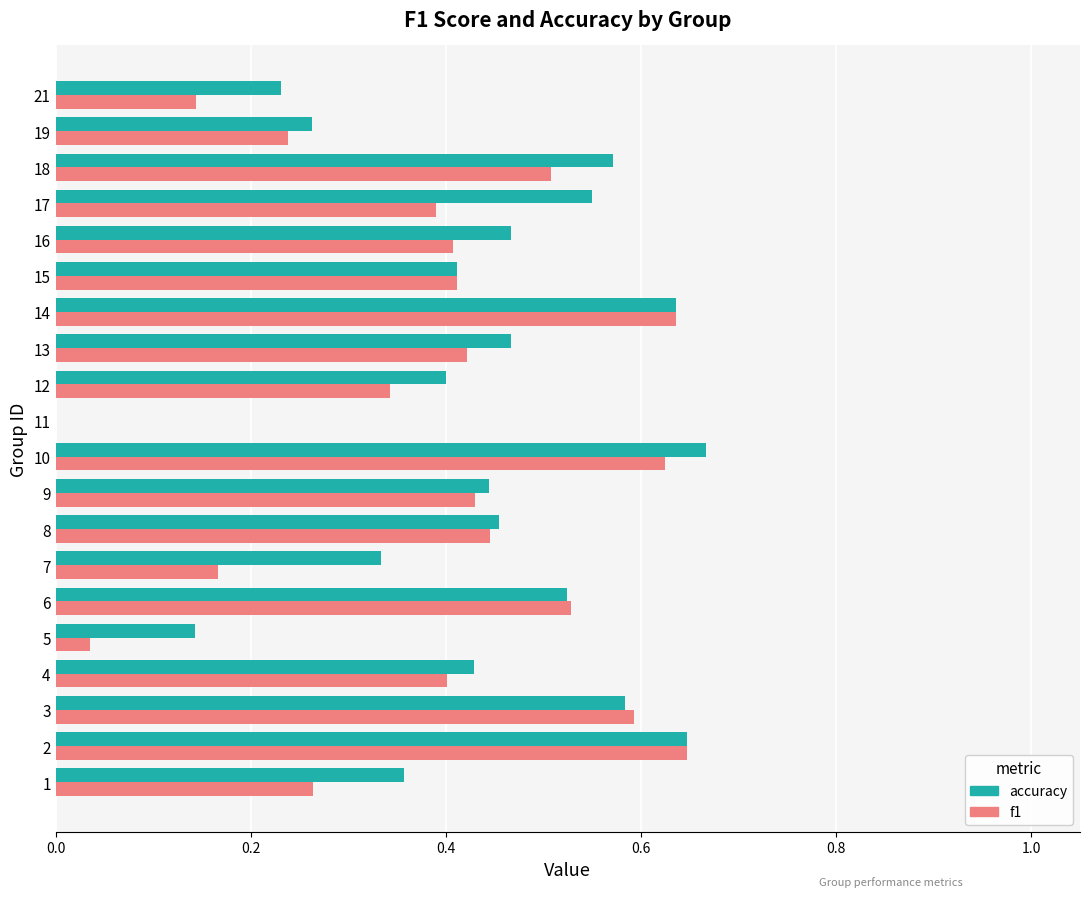

Which series has the largest total across all categories?

accuracy